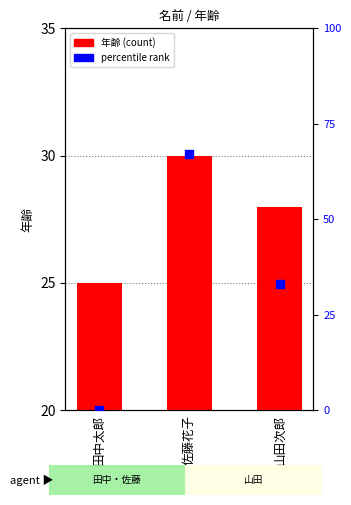

Which series contains the lowest Y value?

percentile rank